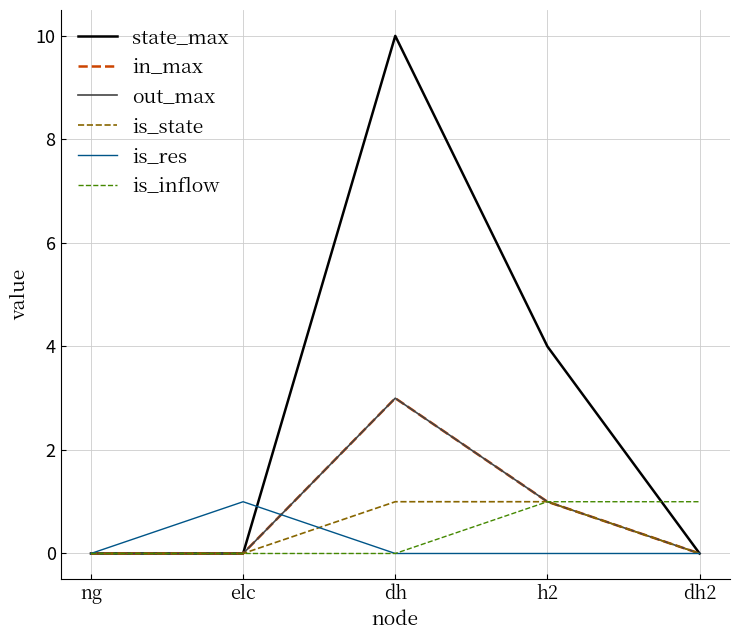

Which label corresponds to the smallest value in the chart?

ng